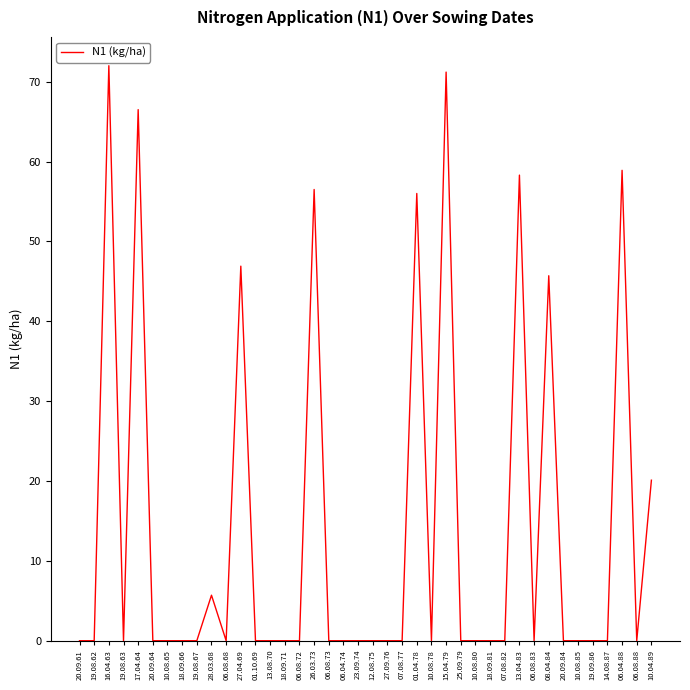

Which has a higher value, 14.08.87 or 17.04.64?

17.04.64